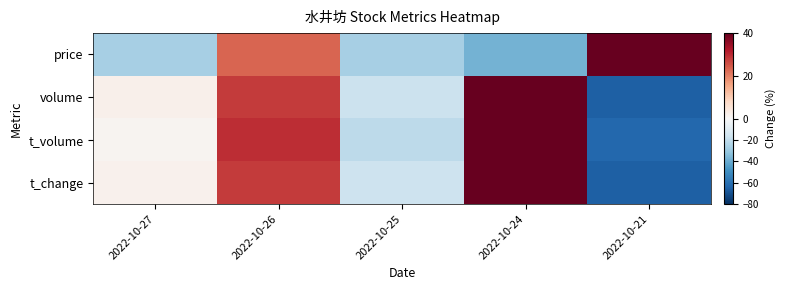

Between 2022-10-24 and 2022-10-21, which is larger?

2022-10-21